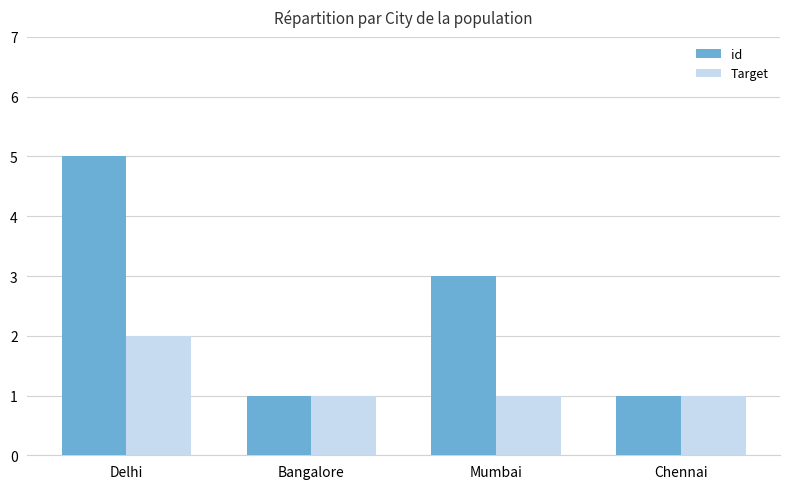

Count the Target values in the range 1 to 2.

4